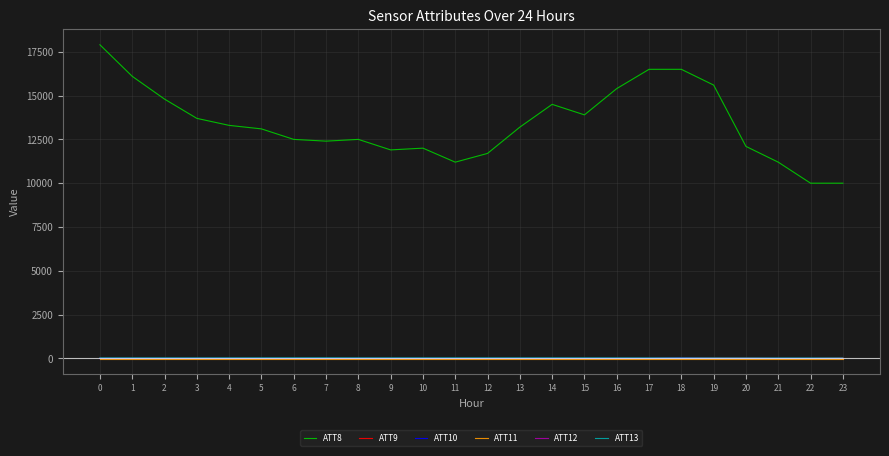

What is the maximum value shown in the chart?

17900.0